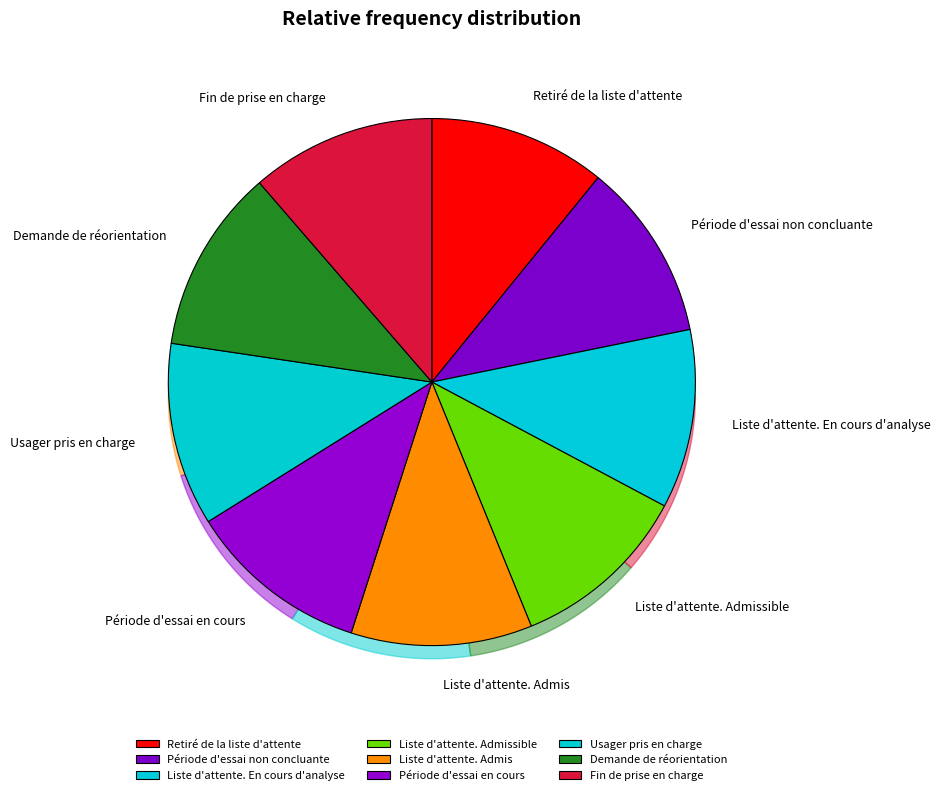

To the nearest percent, what portion does Usager pris en charge represent?

11%